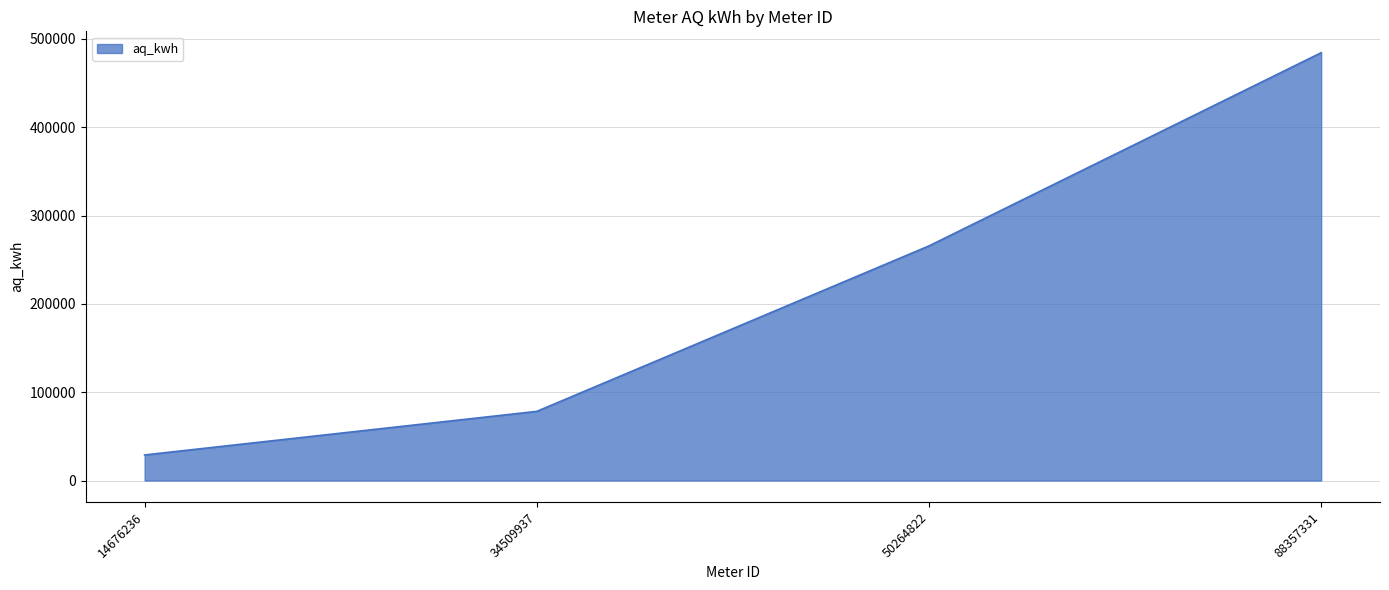

Which category has the highest value across all series?

88357331